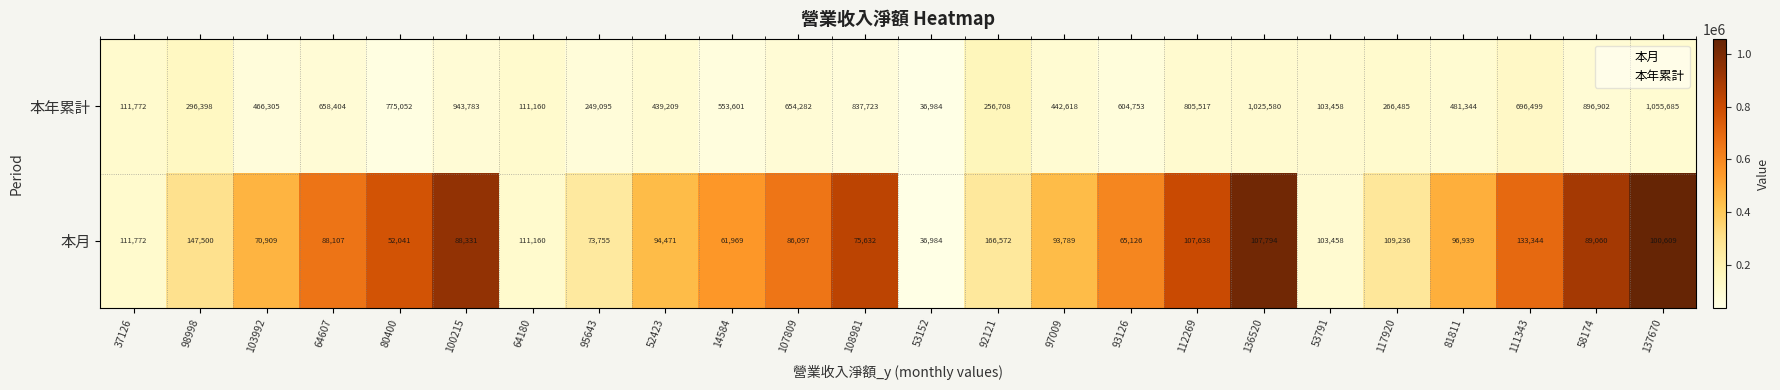

List the labels in order of 本月 value, smallest first.

53152, 80400, 14584, 93126, 103992, 95643, 108981, 107809, 64607, 100215, 58174, 97009, 52423, 81811, 137670, 53791, 112269, 136520, 117920, 64180, 37126, 111343, 98998, 92121